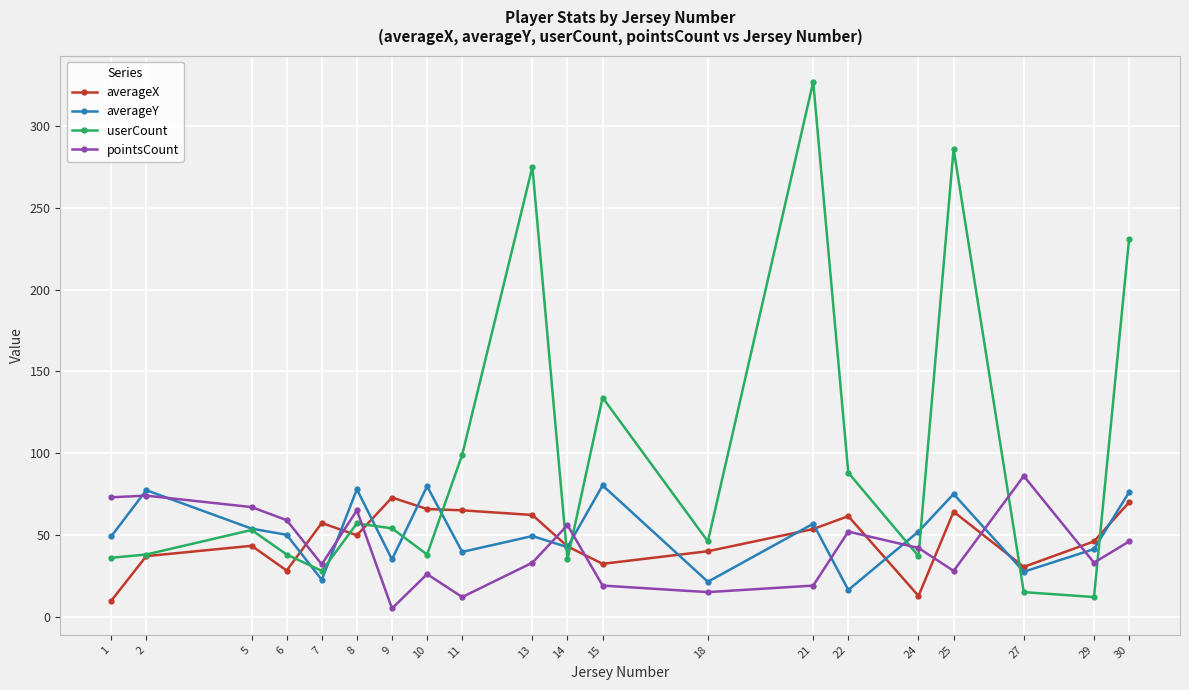

What is the value of the averageY point at the 2nd from the left?

77.3